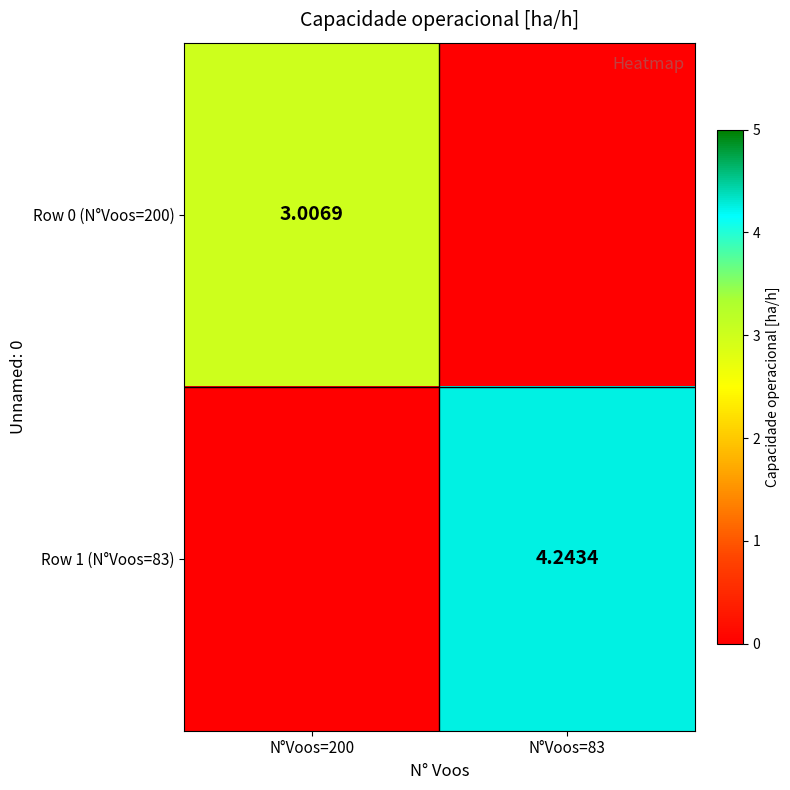

Which series has the largest total across all categories?

Row 1 (N°Voos=83)